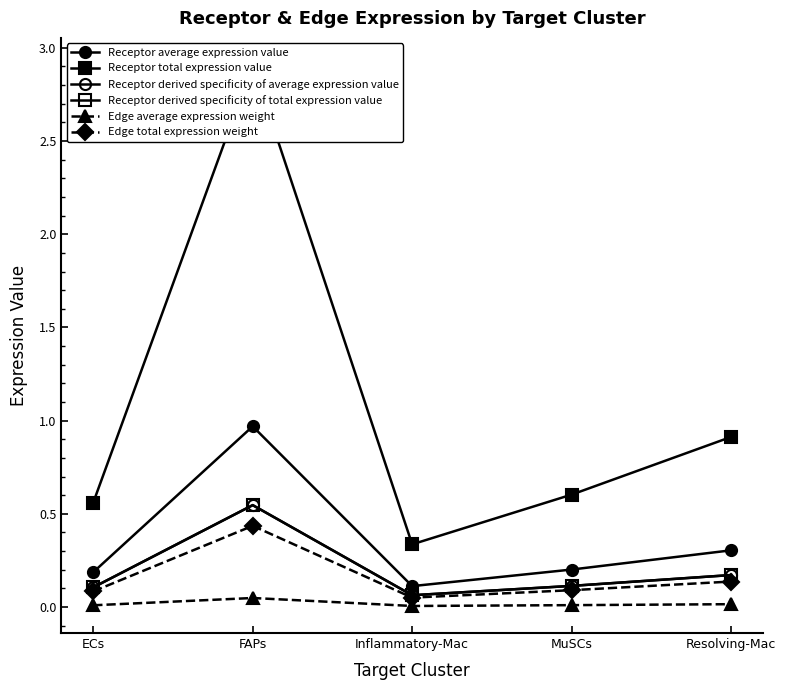

How many lines are shown in the chart?

6